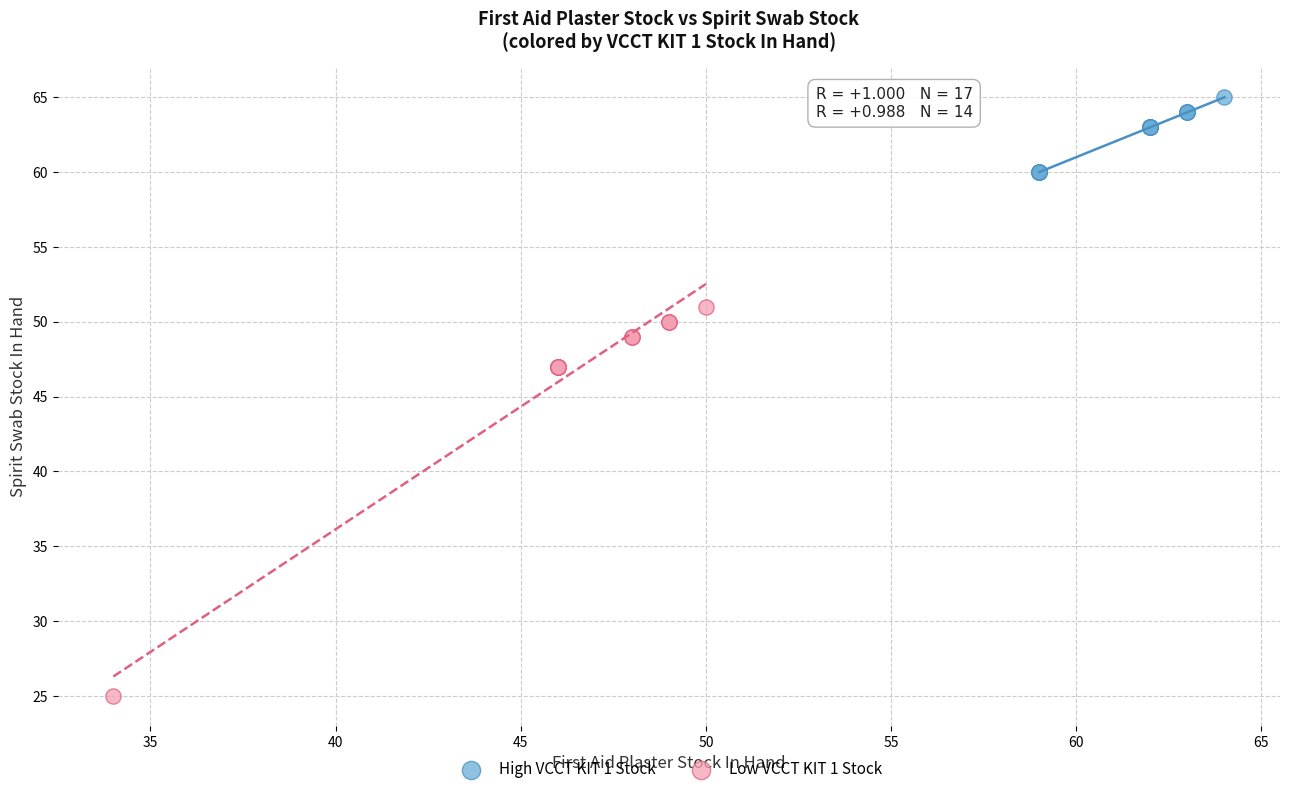

Which series has the largest Y range (max minus min)?

Low VCCT KIT 1 Stock